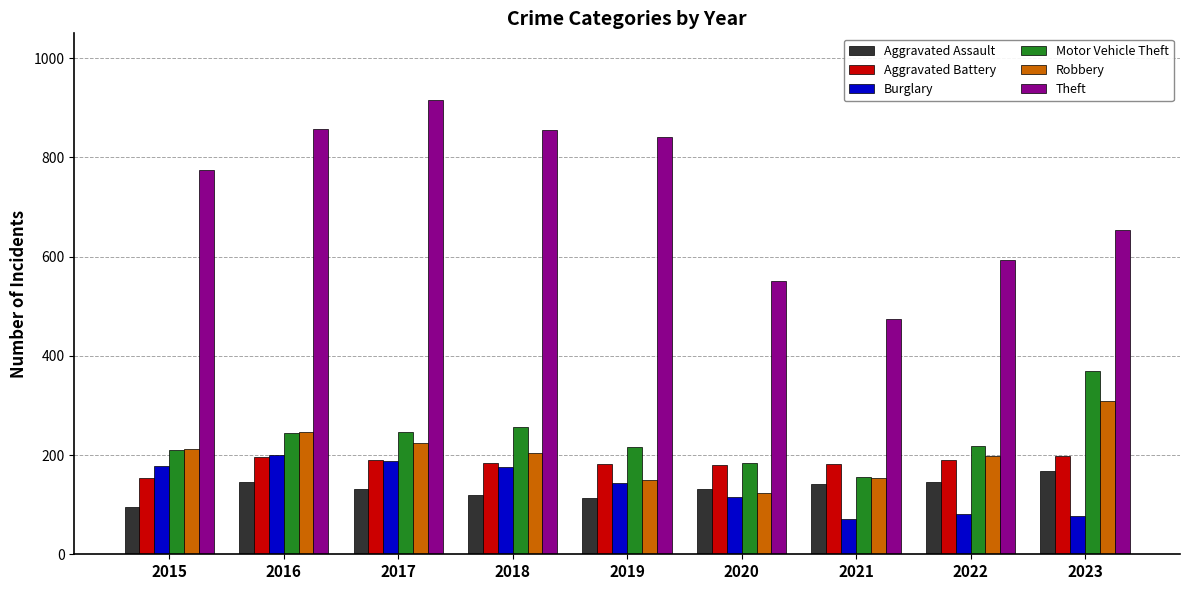

How many groups of bars are there?

9